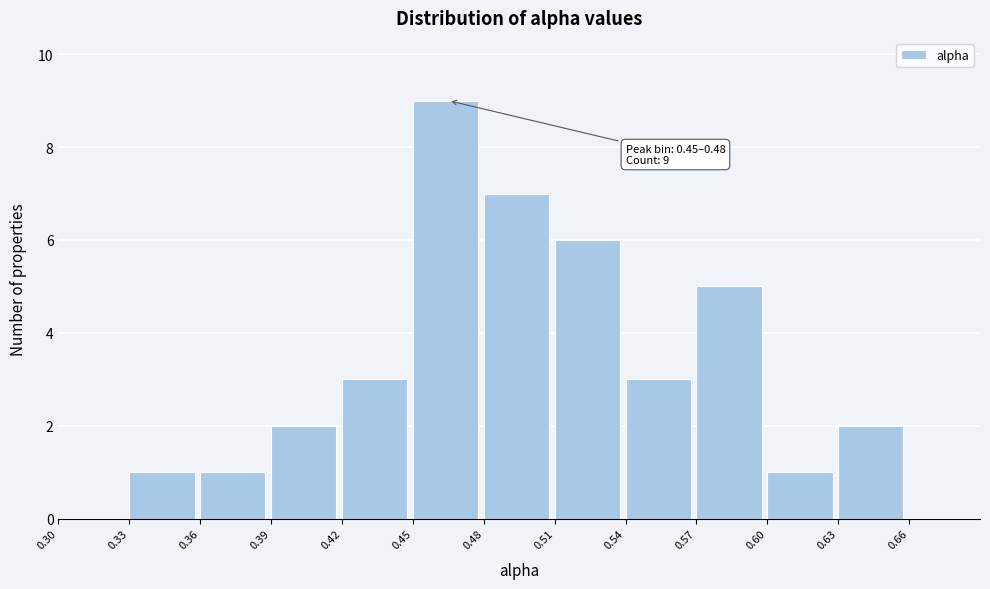

Over which range of the x-axis is the bar tallest?

0.45 to 0.48